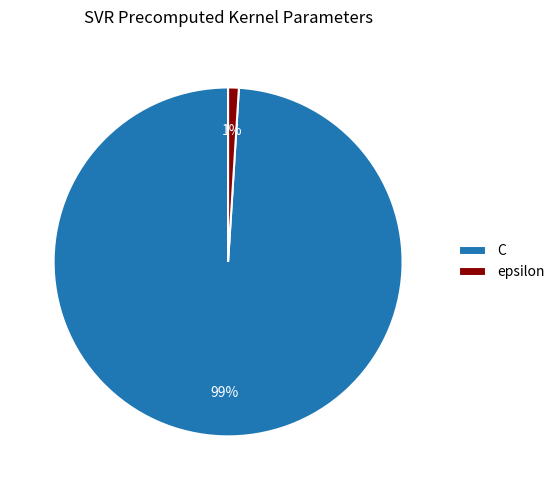

Is C the majority of the pie?

Yes